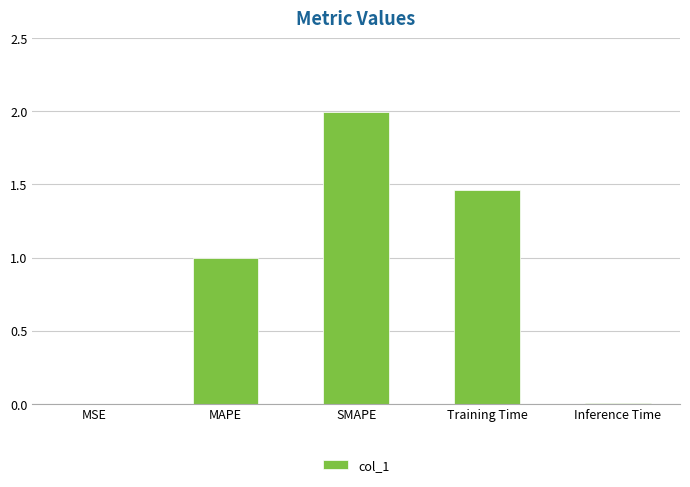

What is the change in value from MAPE to Training Time?

+0.5